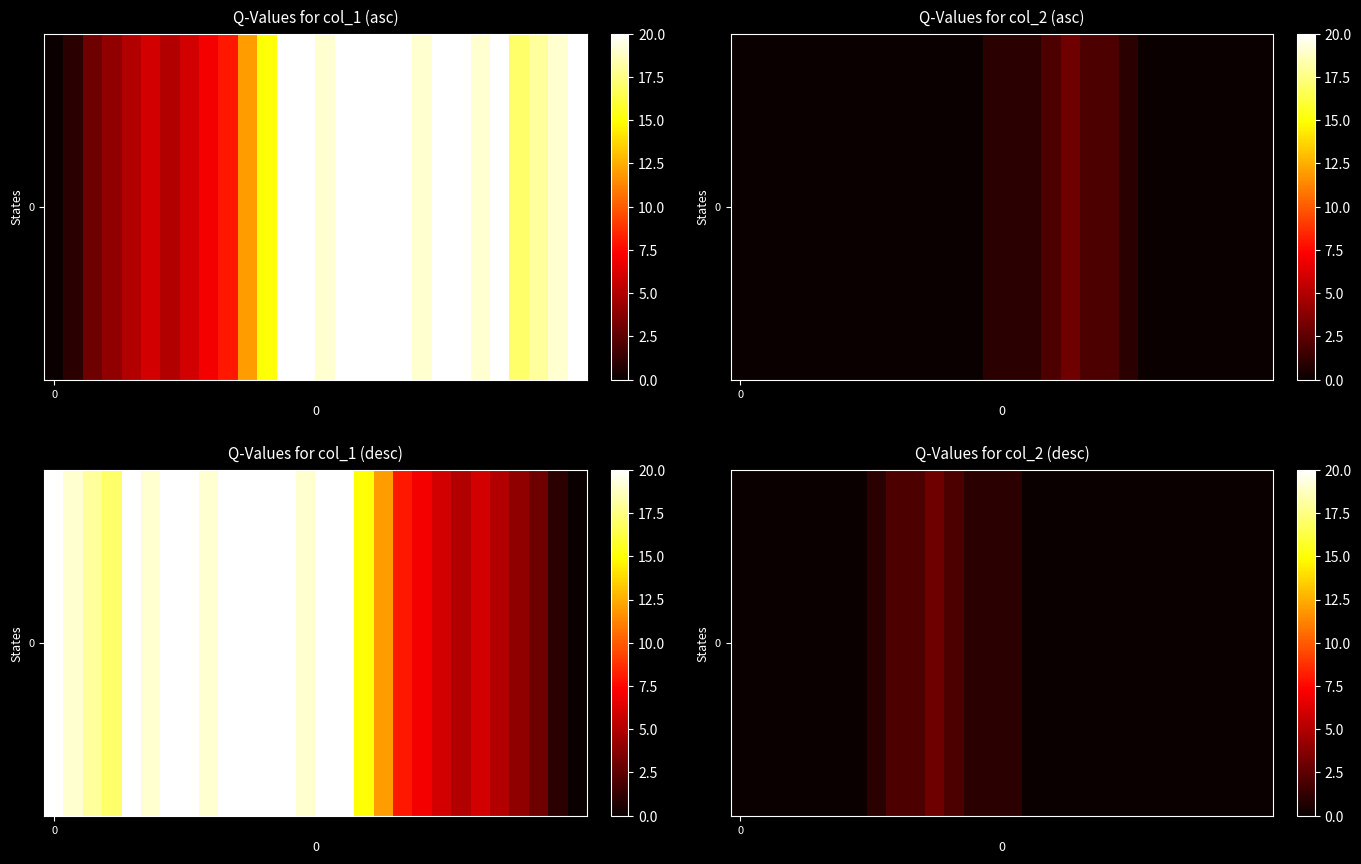

Reading right to left, extract all data points from this chart.

27=0	26=0	25=0	24=0	23=0	22=0	21=0	20=0	19=0	18=0	17=0	16=0	15=0	14=1	13=1	12=1	11=2	10=3	9=2	8=2	7=1	6=0	5=0	4=0	3=0	2=0	1=0	0=0